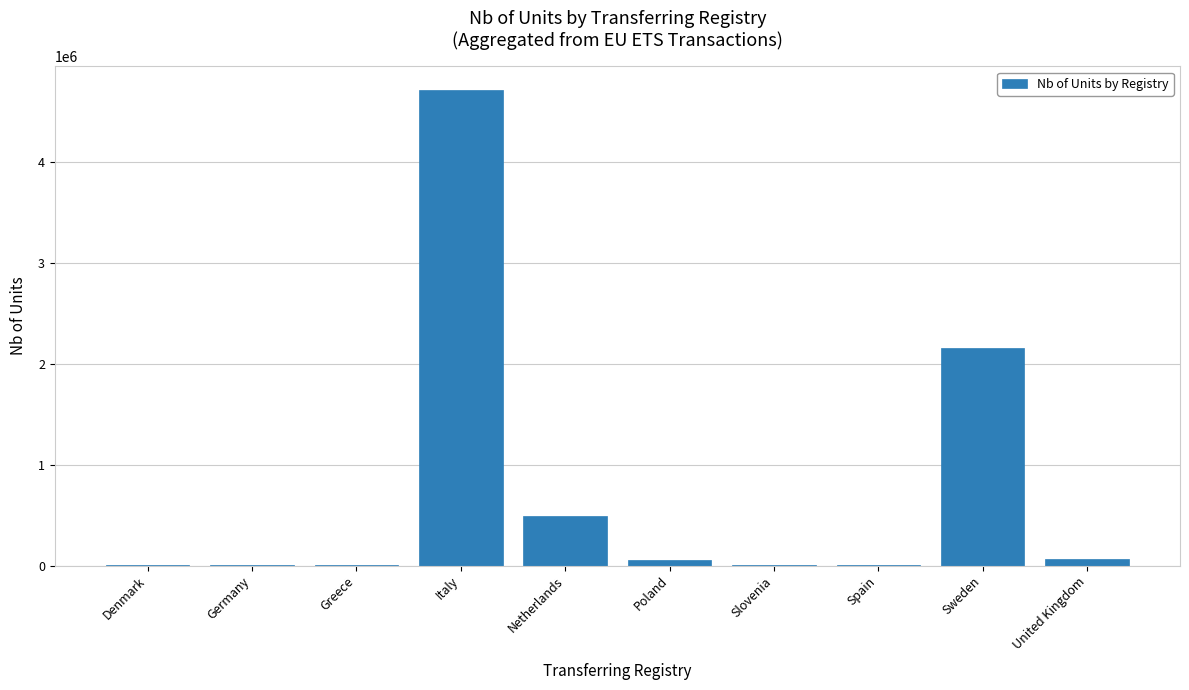

Which category has the highest value across all series?

Italy